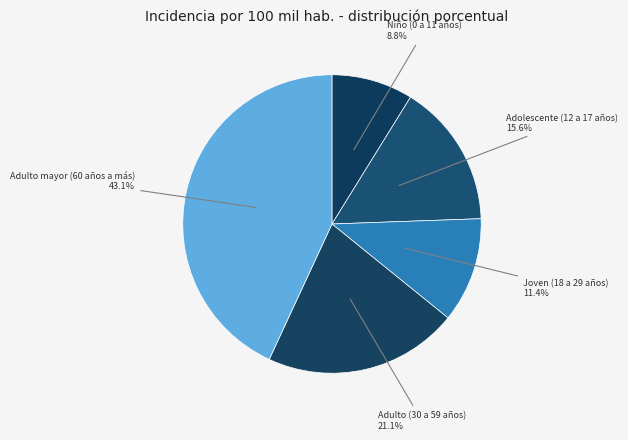

Does Adolescente (12 a 17 años) account for over 50% of the chart?

No